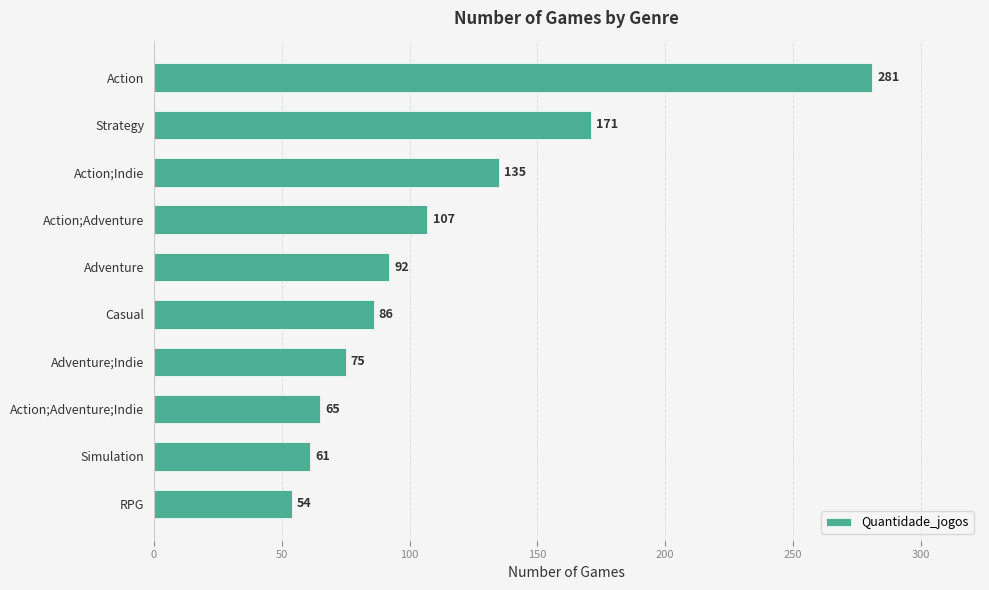

What is the label of the 9th bar from the bottom?

Strategy